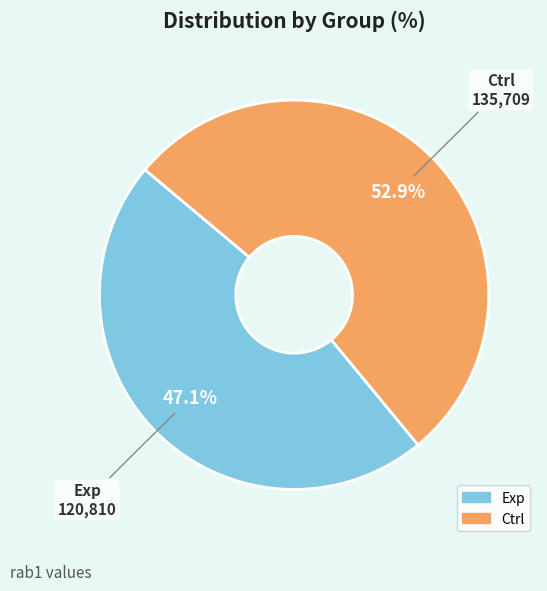

What is the majority slice?

Ctrl